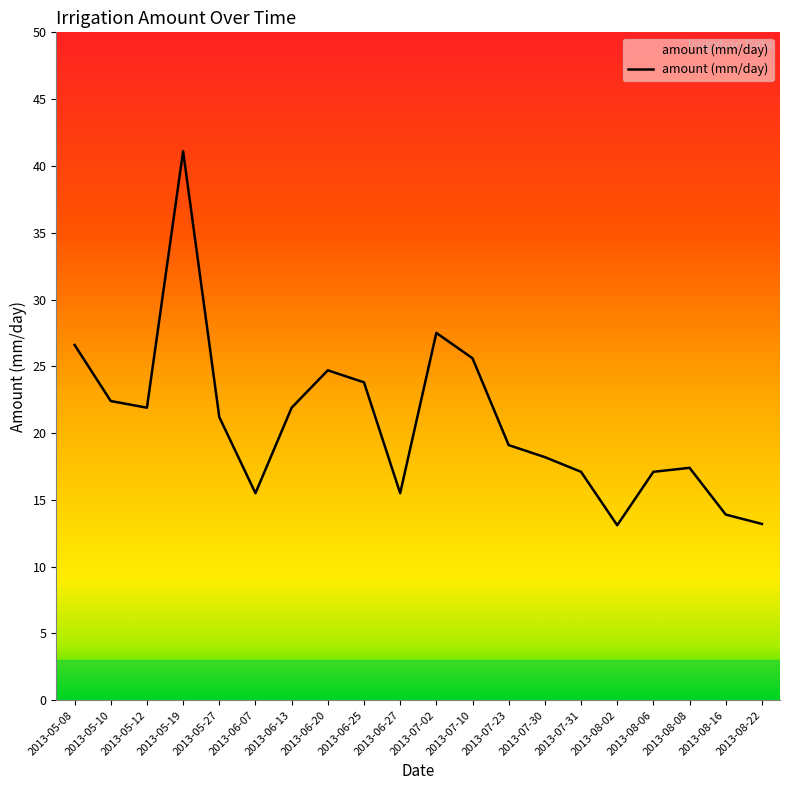

Which has a higher value, 2013-08-06 or 2013-08-22?

2013-08-06